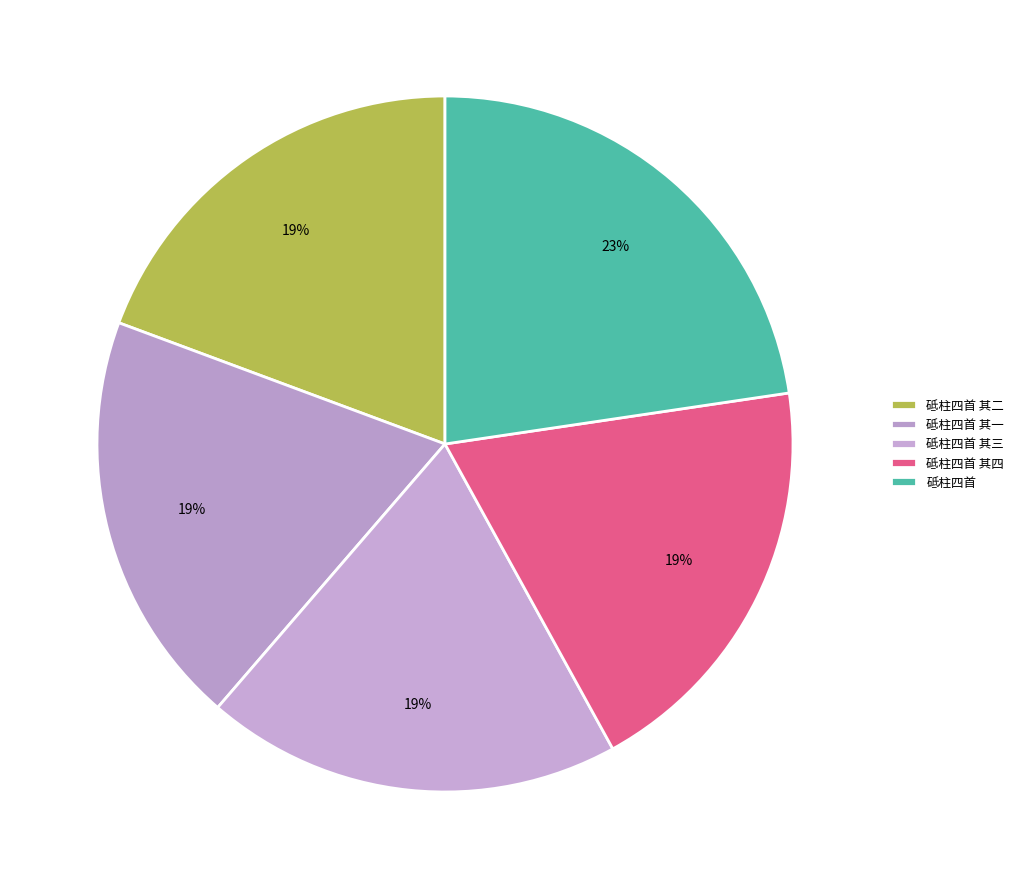

Does any single category account for the majority?

No